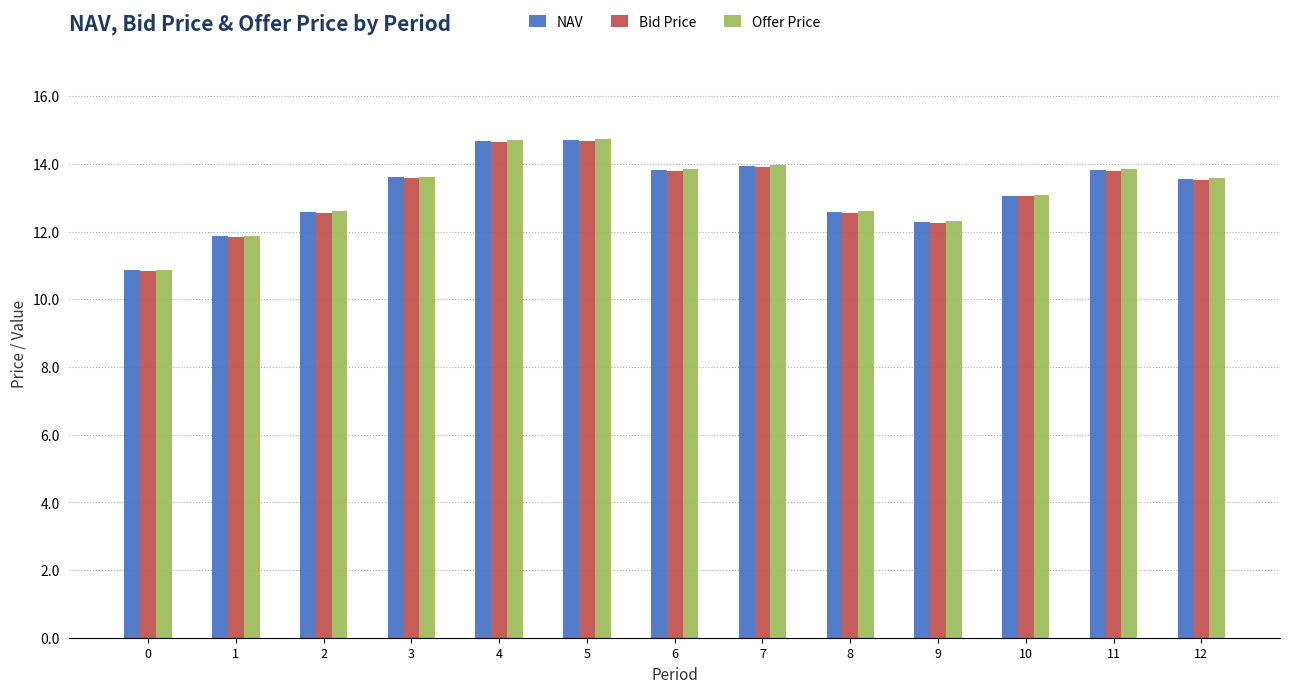

How many series are shown in this chart?

3